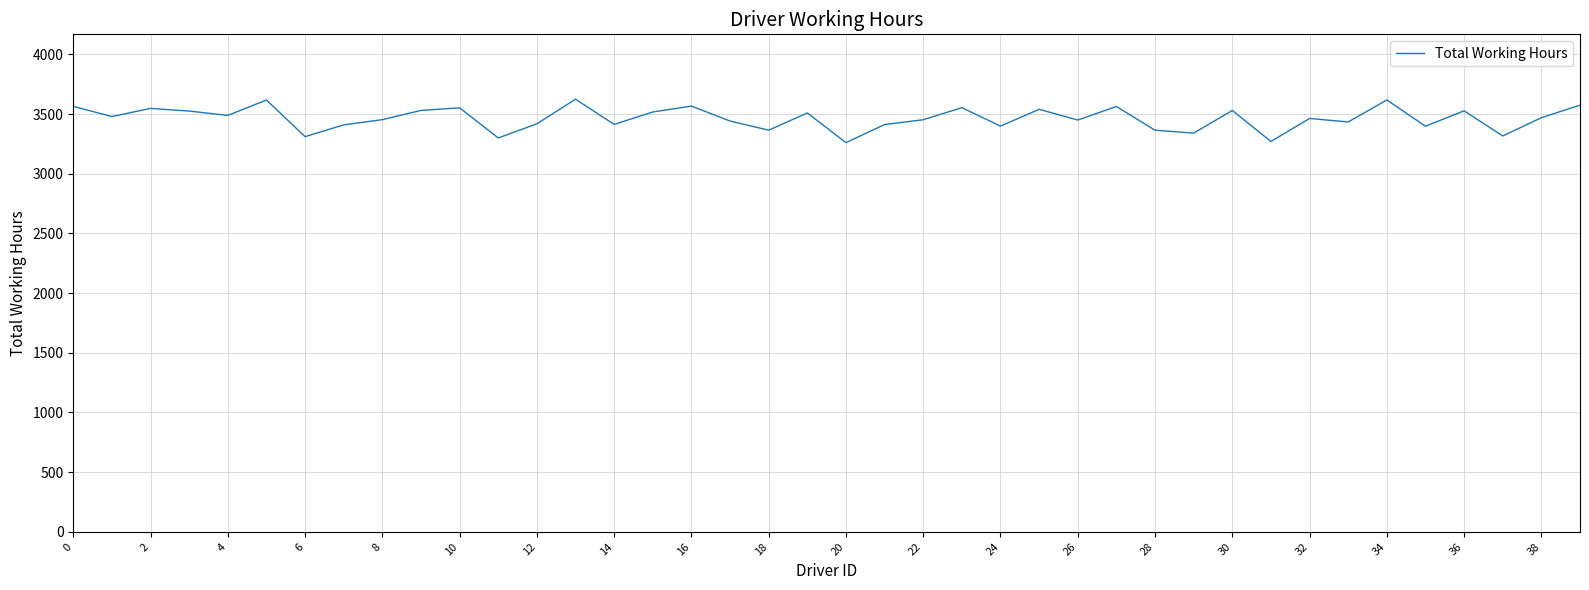

What is the difference between the maximum and minimum values?

363.7